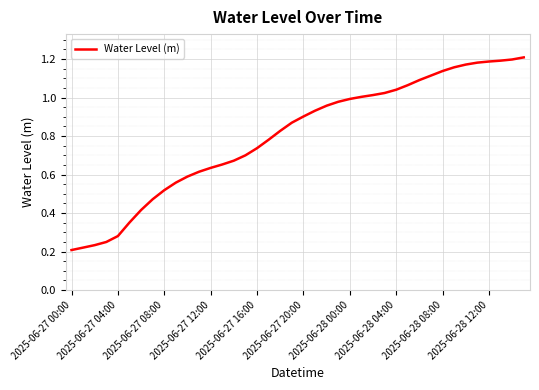

What is the sum of all values?

32.1